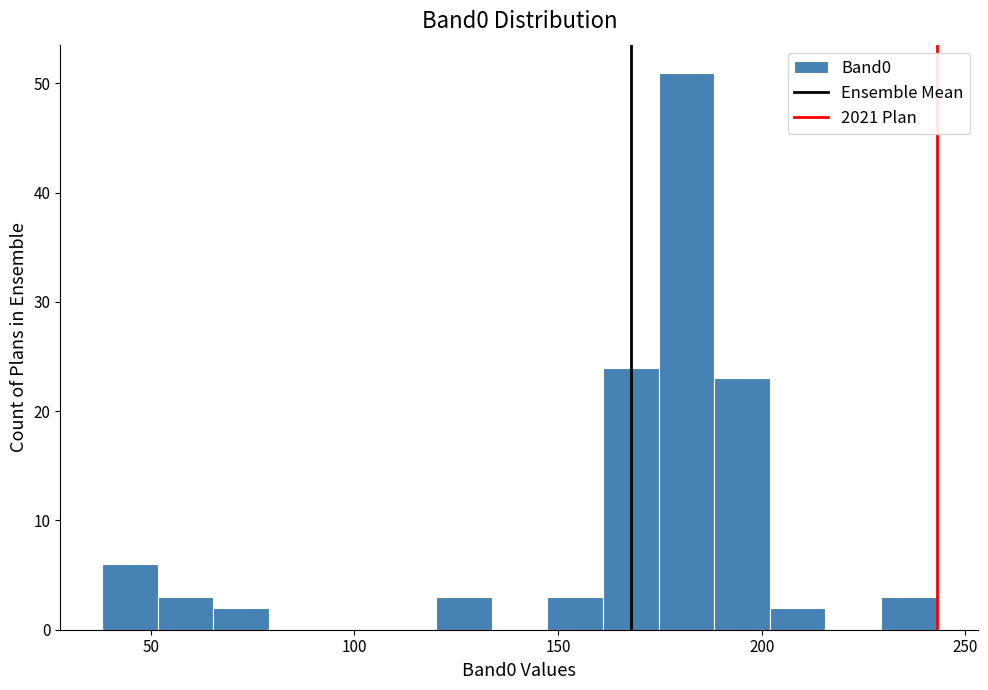

Around what value on the x-axis is the tallest bar? Give the approximate position of its centre, as read against the axis.

180